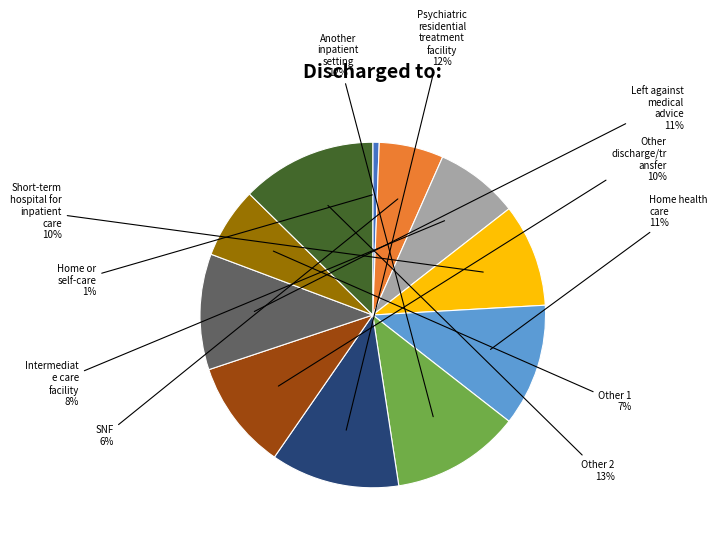

The Other 2 slice represents 24% of the pie. True or false?

False